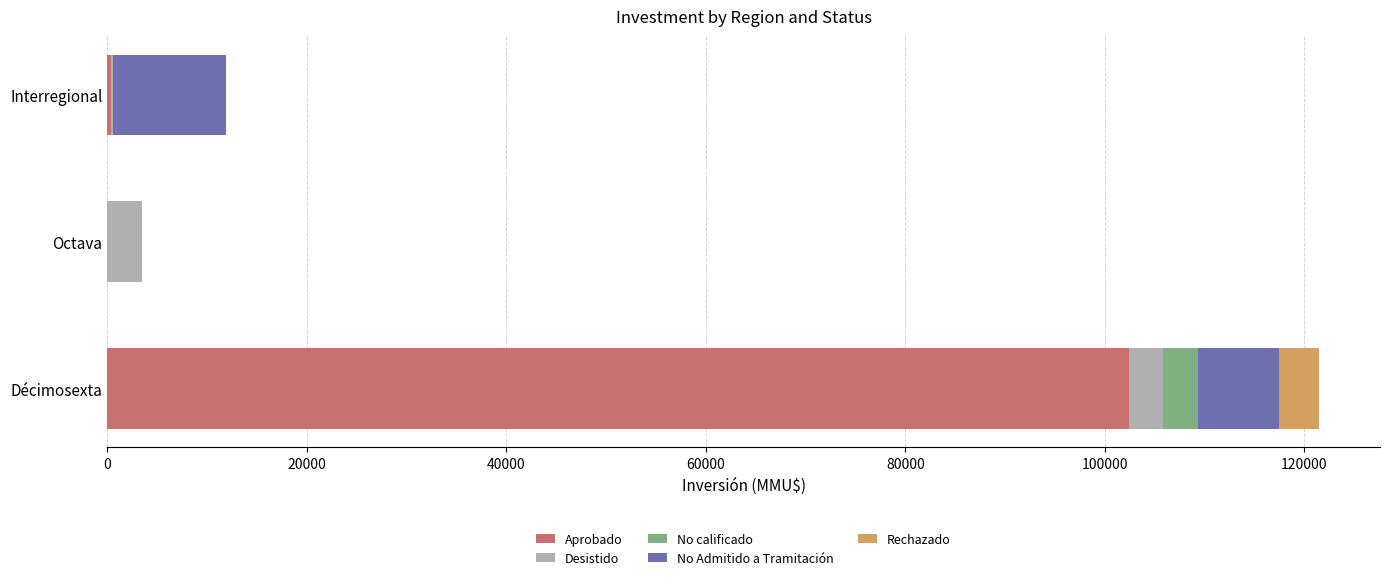

At which category is the sum across all series the highest?

Décimosexta